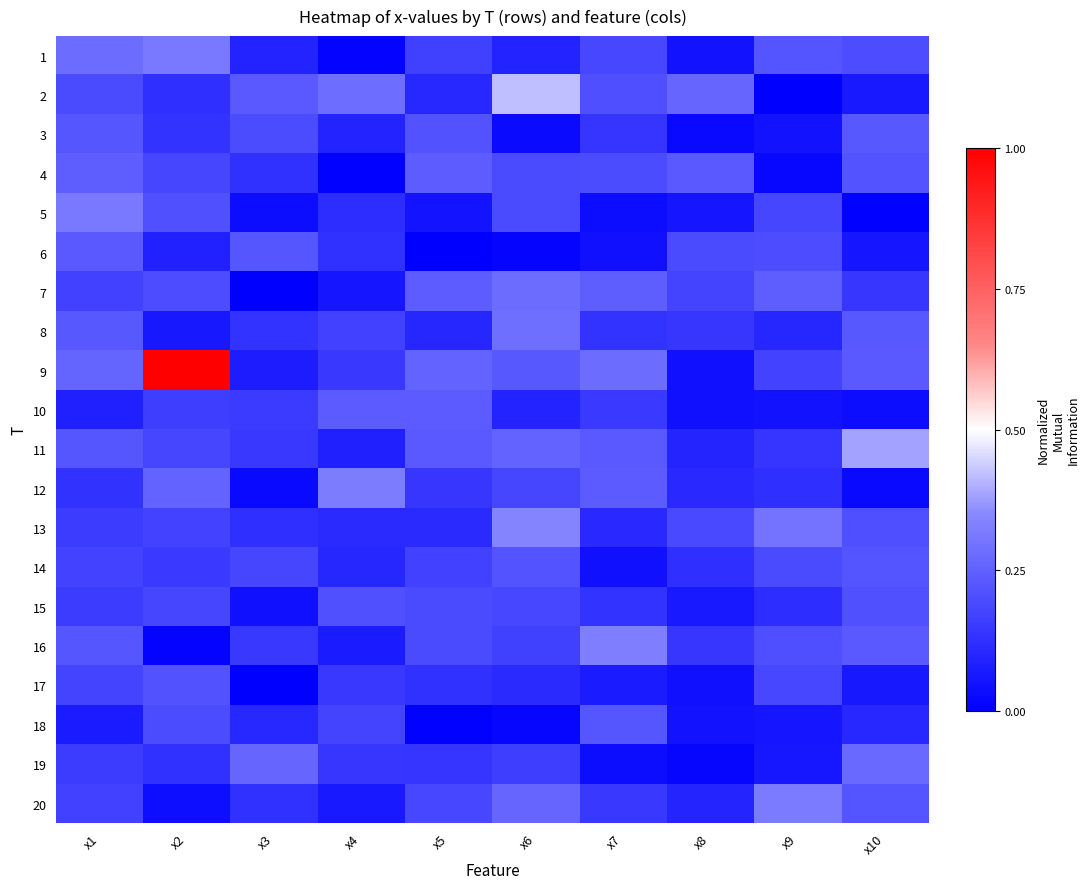

Which label corresponds to the smallest value in the chart?

x3